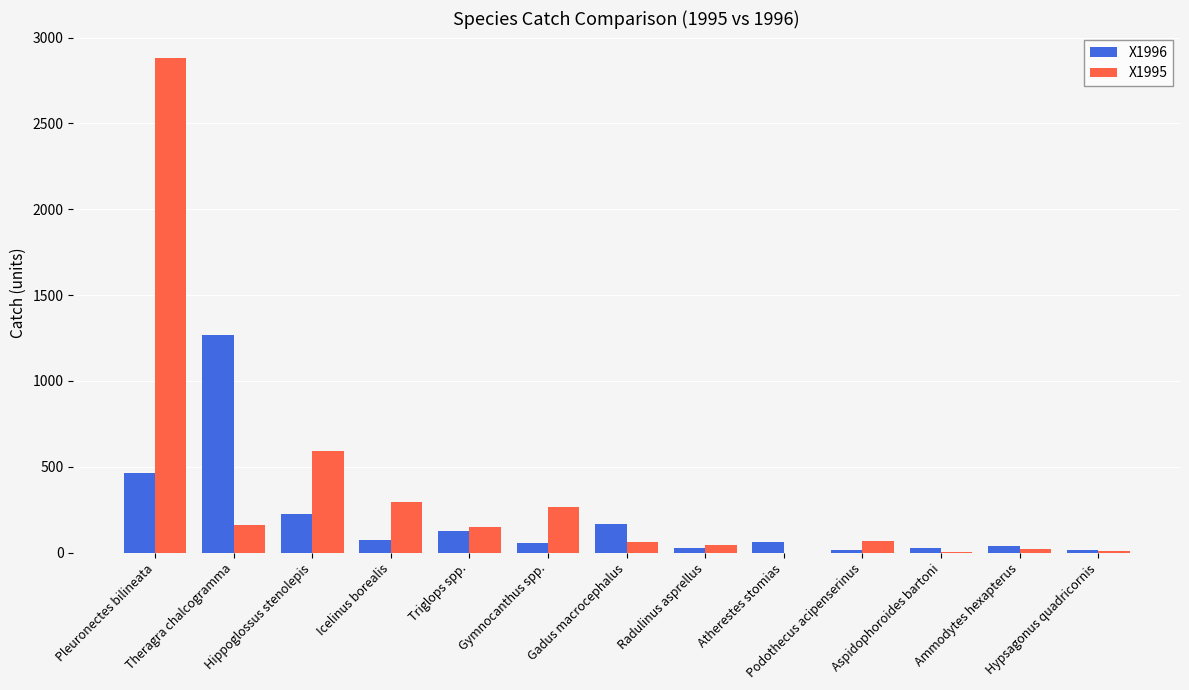

Between Theragra chalcogramma and Atherestes stomias, which series saw the biggest shift?

X1996